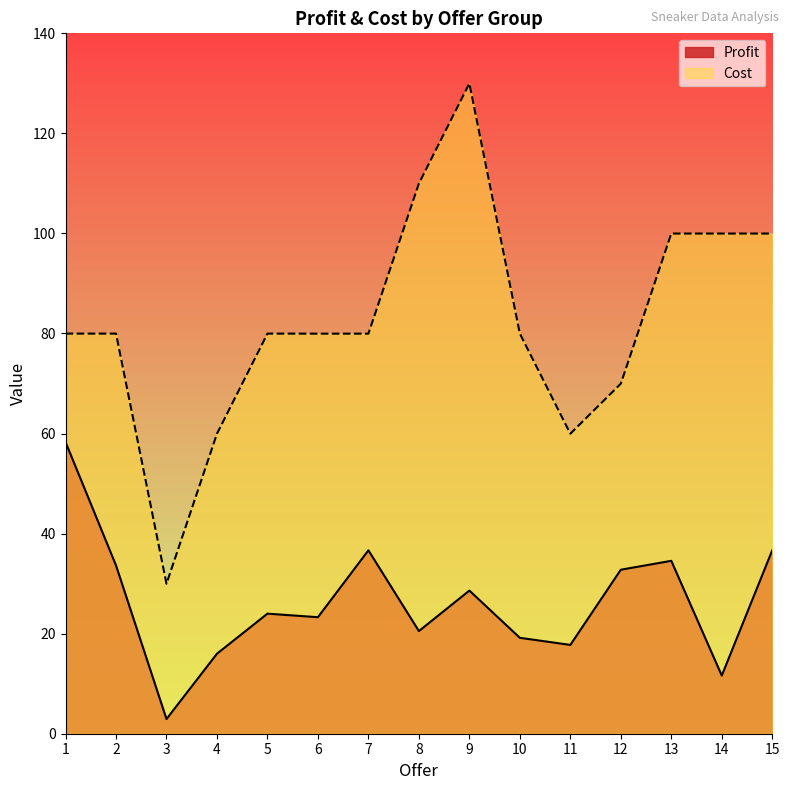

In Profit, how many points are higher than both neighbors (excluding endpoints)?

4